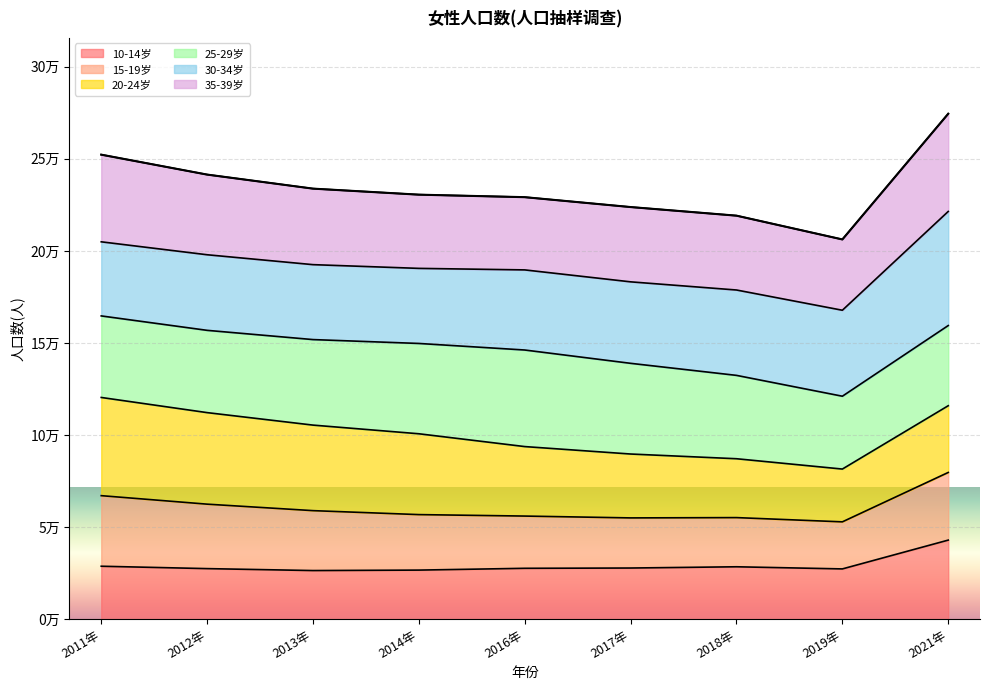

In 35-39岁, how many points are lower than both neighbors (excluding endpoints)?

2